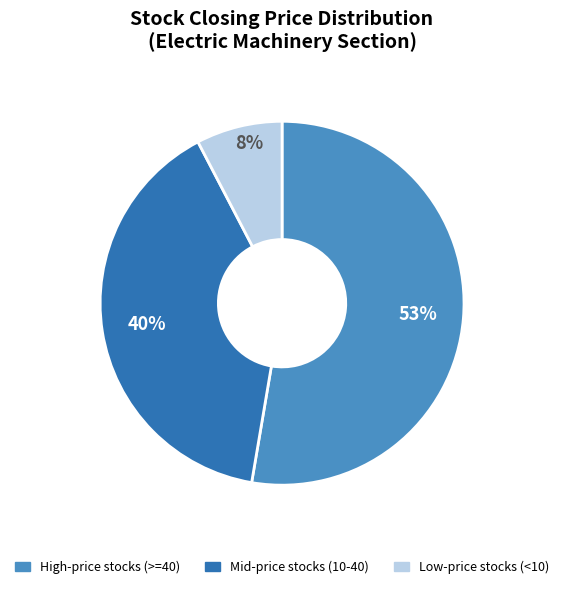

Between Low-price stocks (<10) and Mid-price stocks (10-40), which is larger?

Mid-price stocks (10-40)